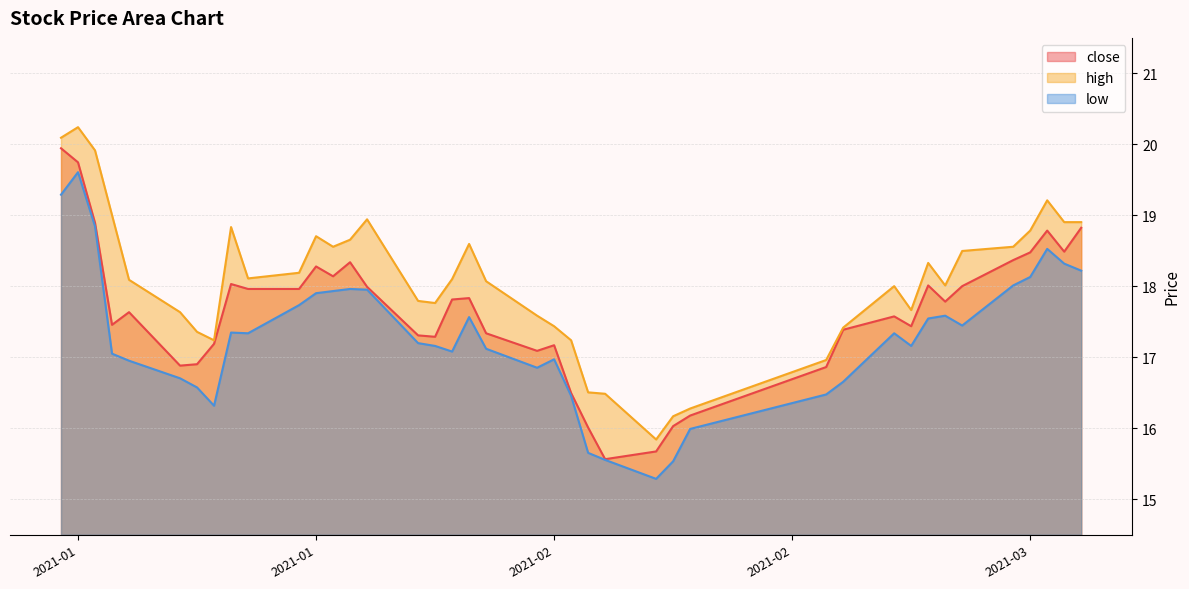

What is the greatest value displayed?

20.2